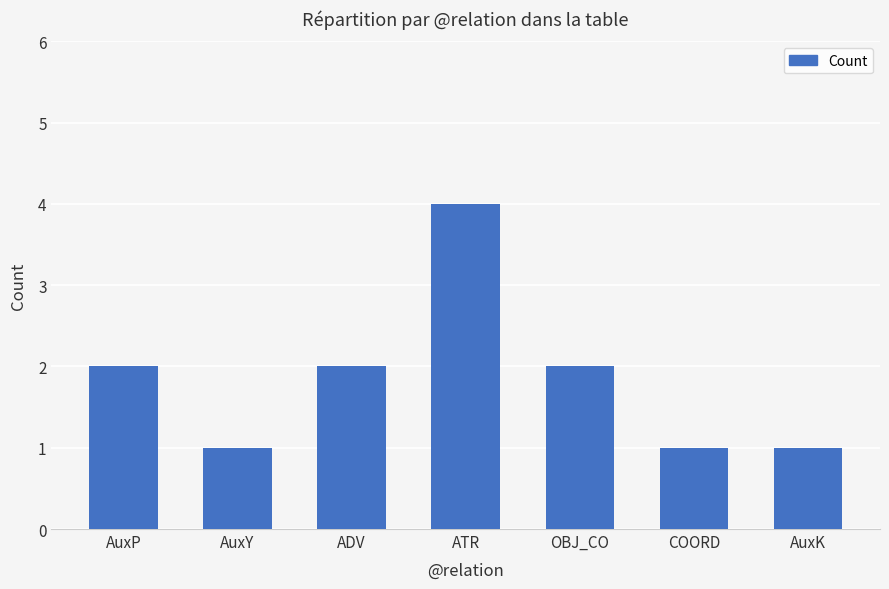

What is the approximate value at COORD?

1